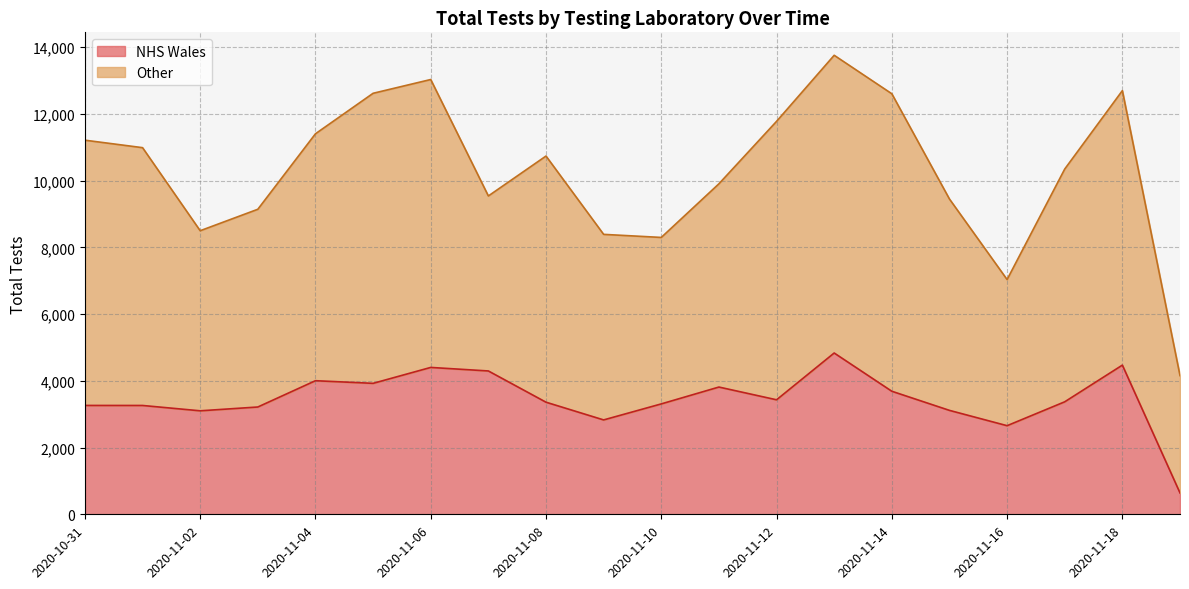

At how many categories does at least one series exceed 1612?

20